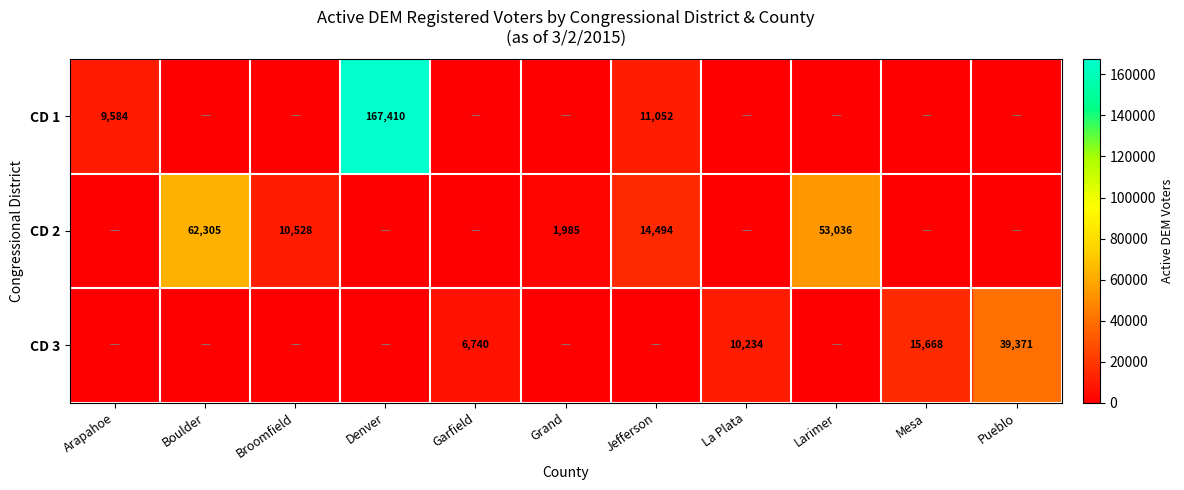

The value of CD 1 at Arapahoe is 4572. True or false?

False